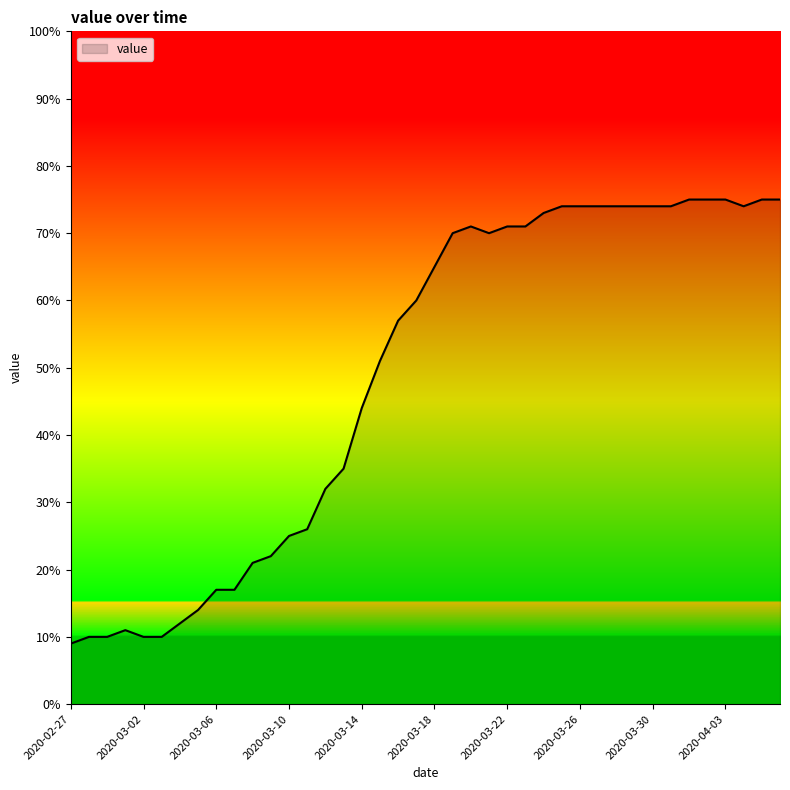

What is the minimum value shown in the chart?

9